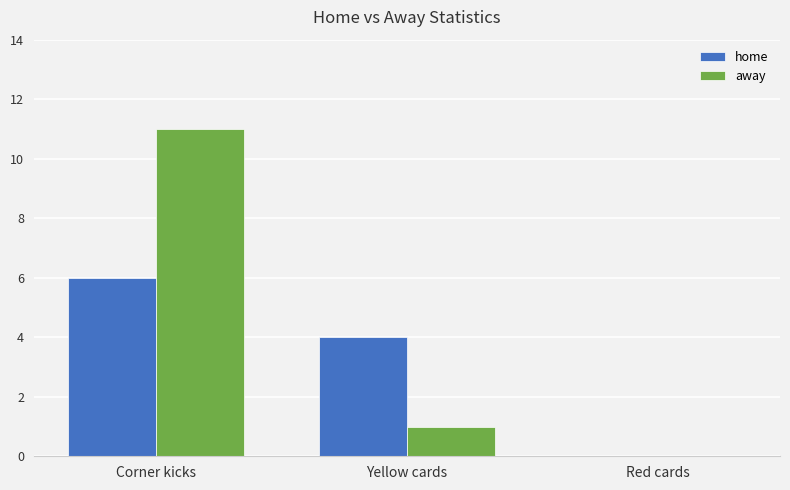

What is the sum of the away values at Red cards and Yellow cards?

1